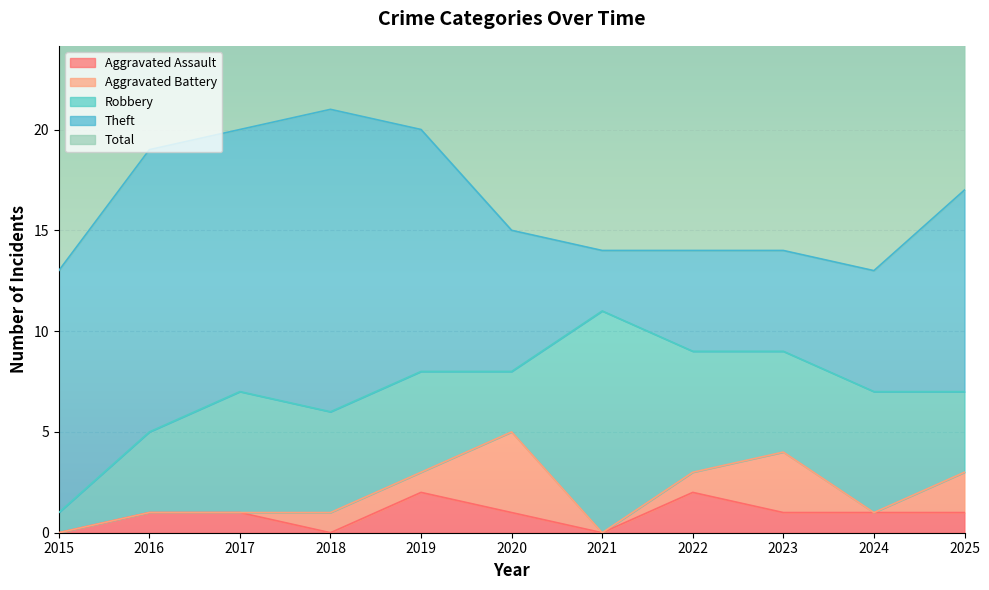

True or false: Total and Aggravated Assault intersect in this chart.

False